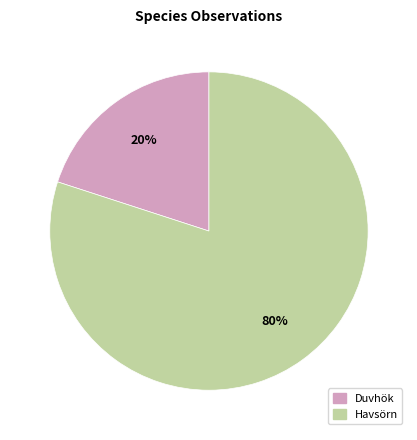

The Havsörn slice represents 73% of the pie. True or false?

False